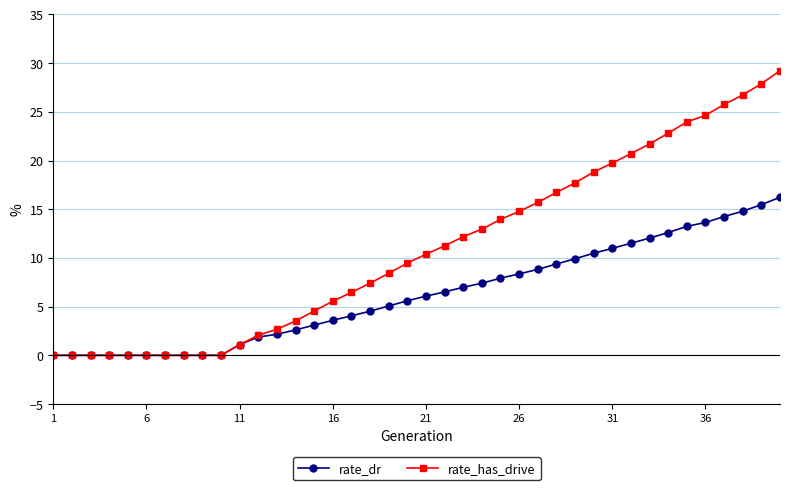

What is the greatest value displayed?

29.2